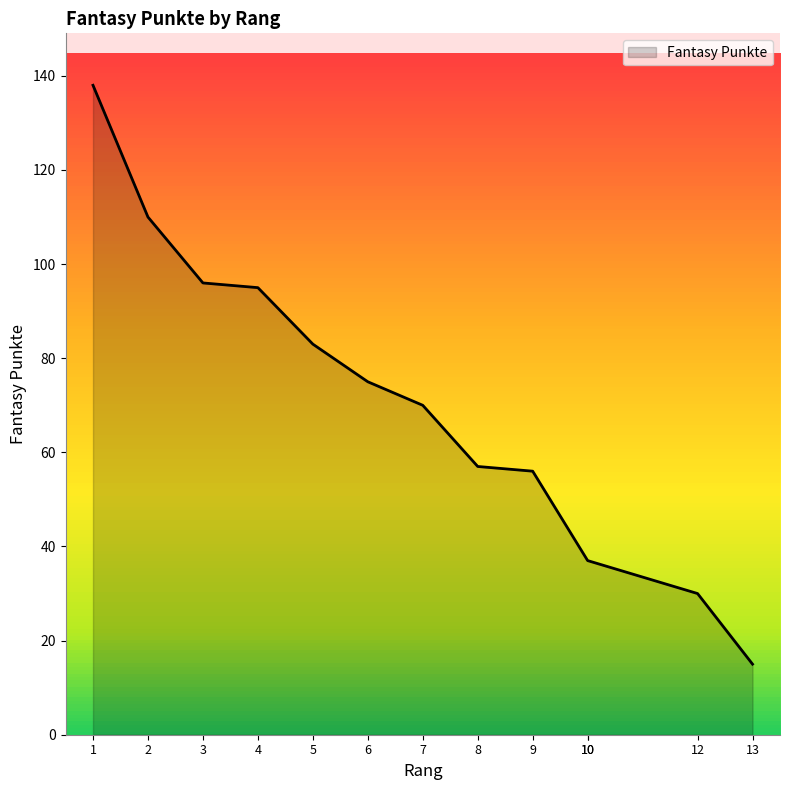

Where is the data nearest to the value 76?

6